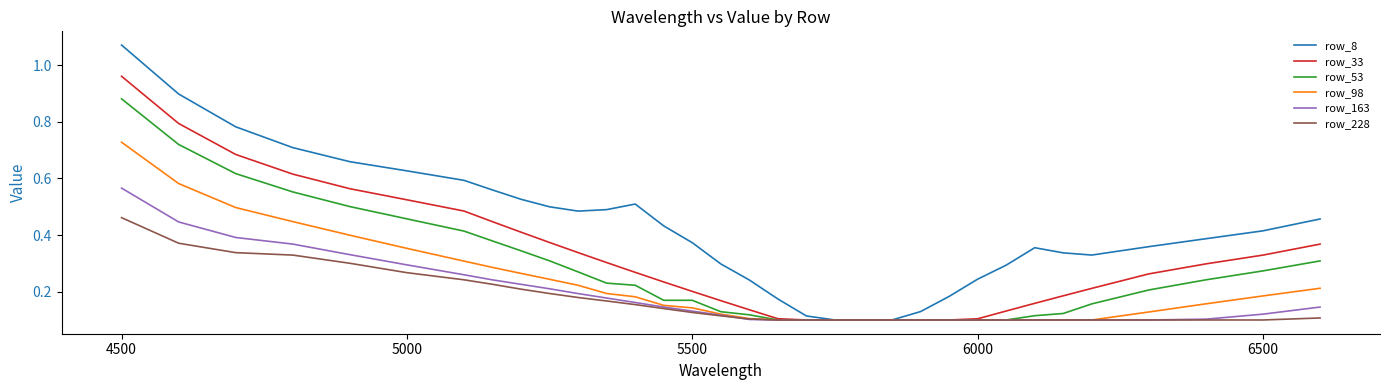

Which series has the largest total across all categories?

row_8